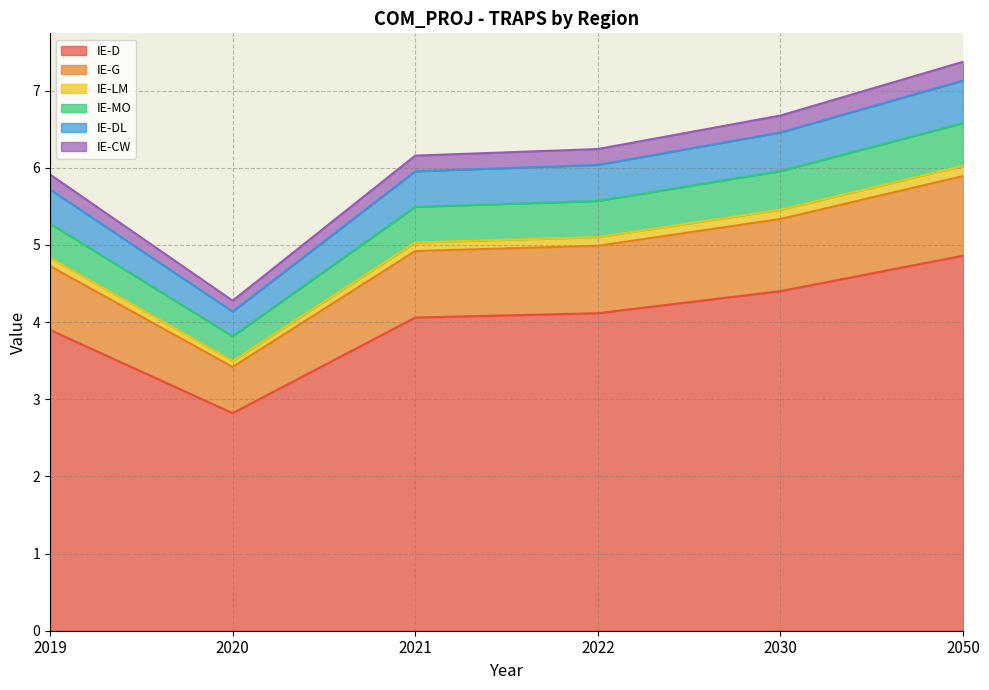

True or false: IE-D has a value of 6.5 at 2022.

False